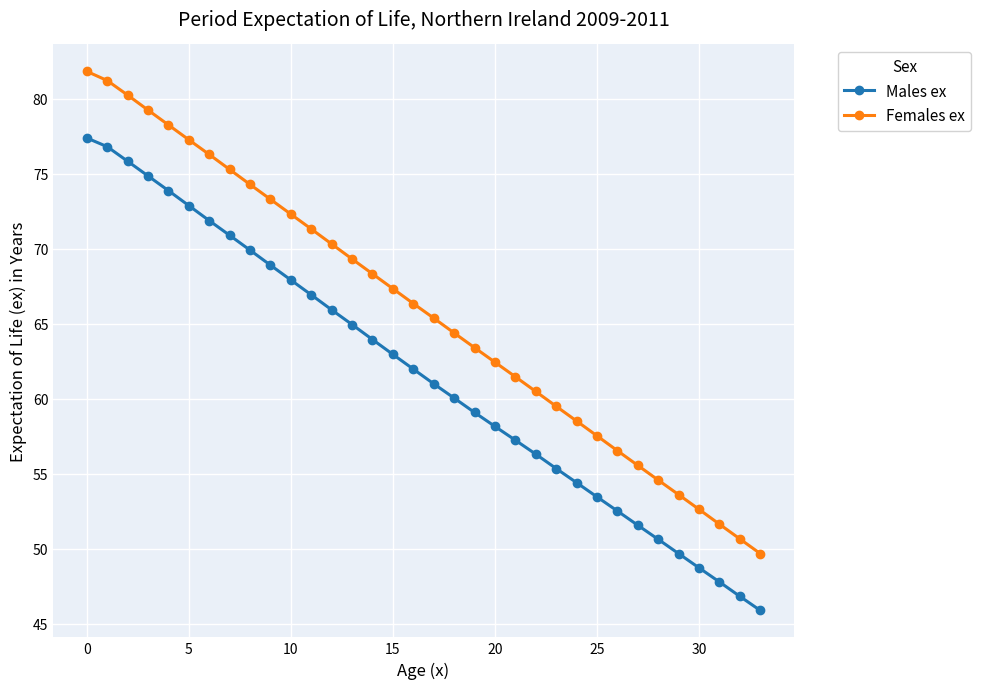

Which series has the widest spread of values?

Females ex